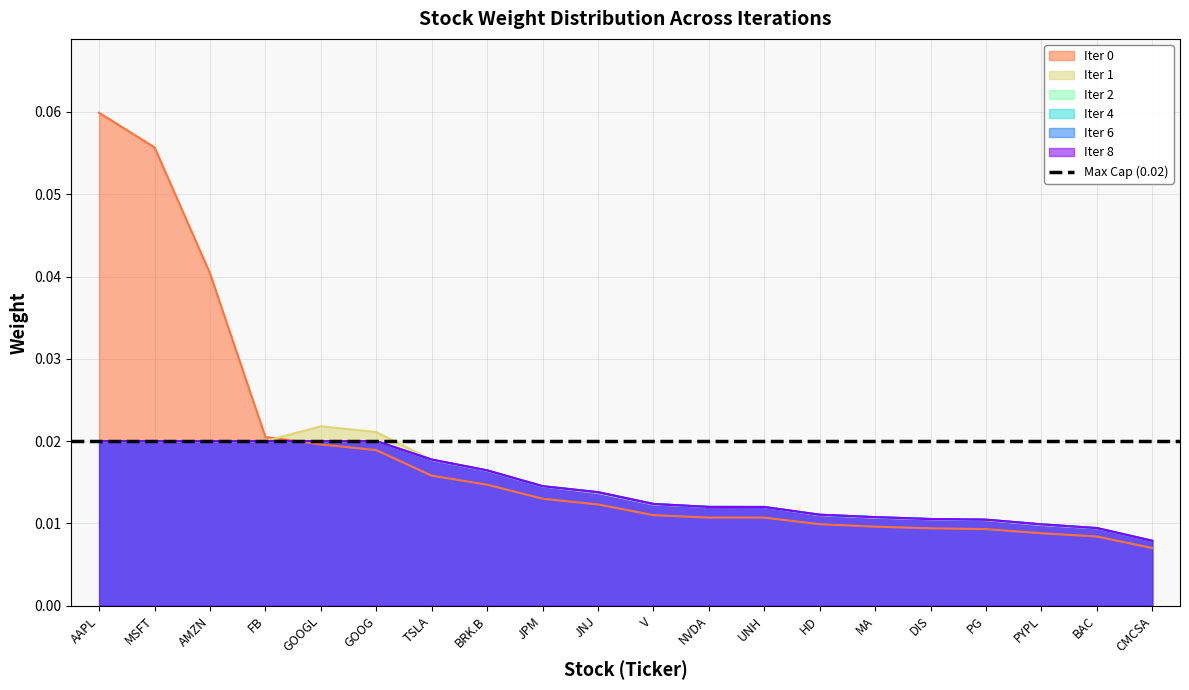

How many intersections are there between Iter 1 and Iter 6?

3